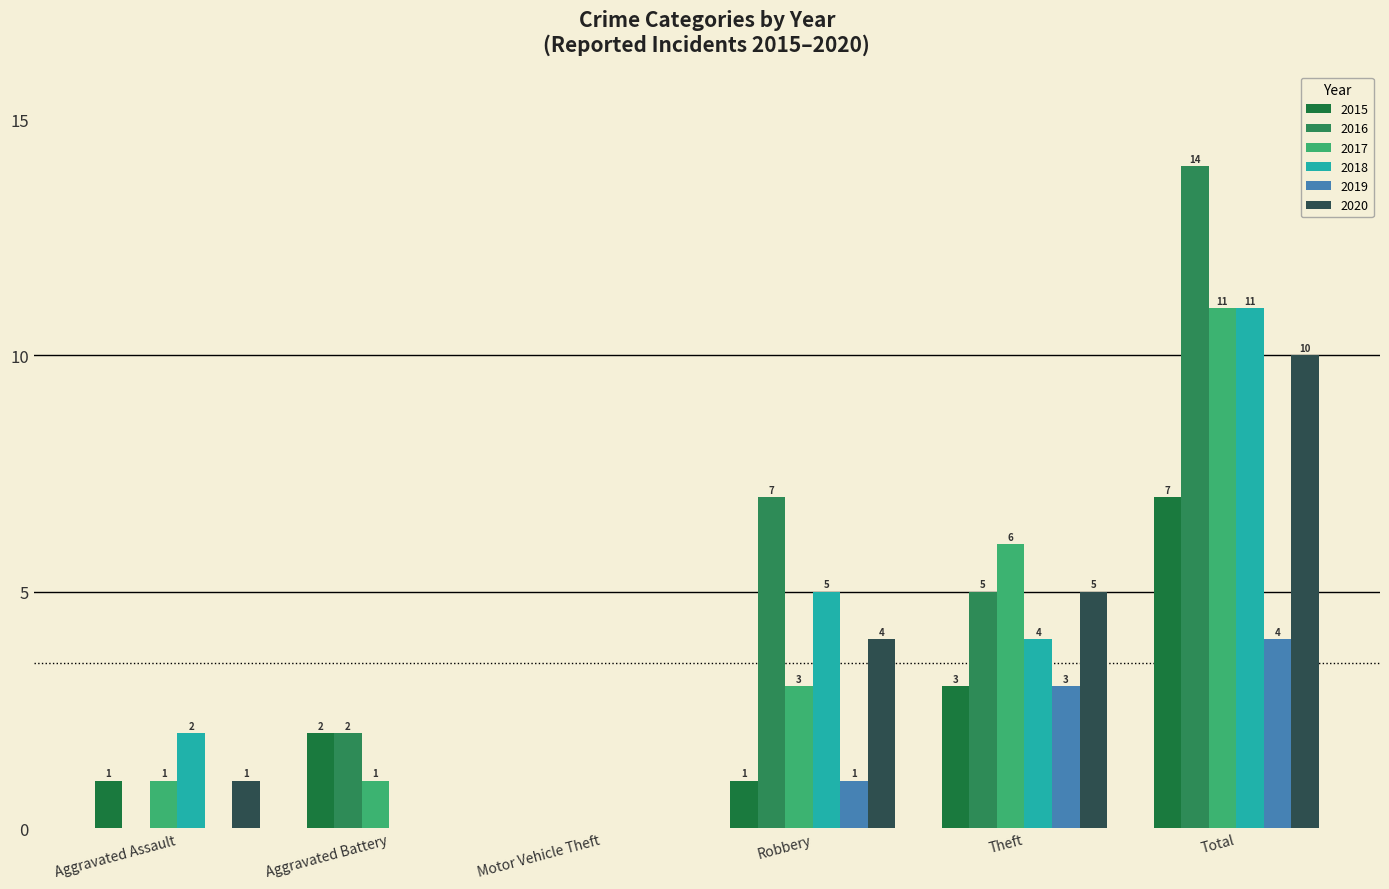

What is the maximum value for 2016?

14